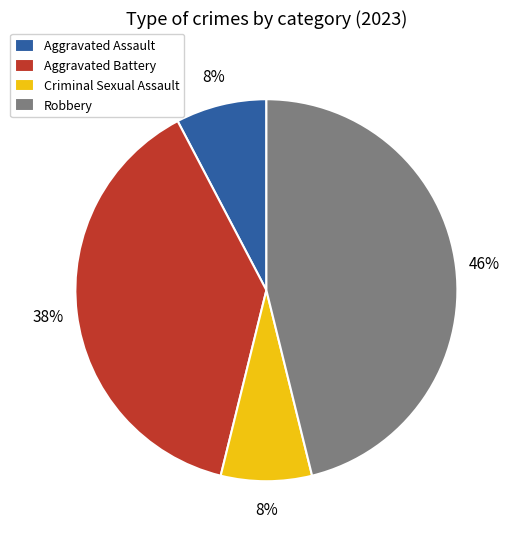

Count the number of slices in the pie.

4